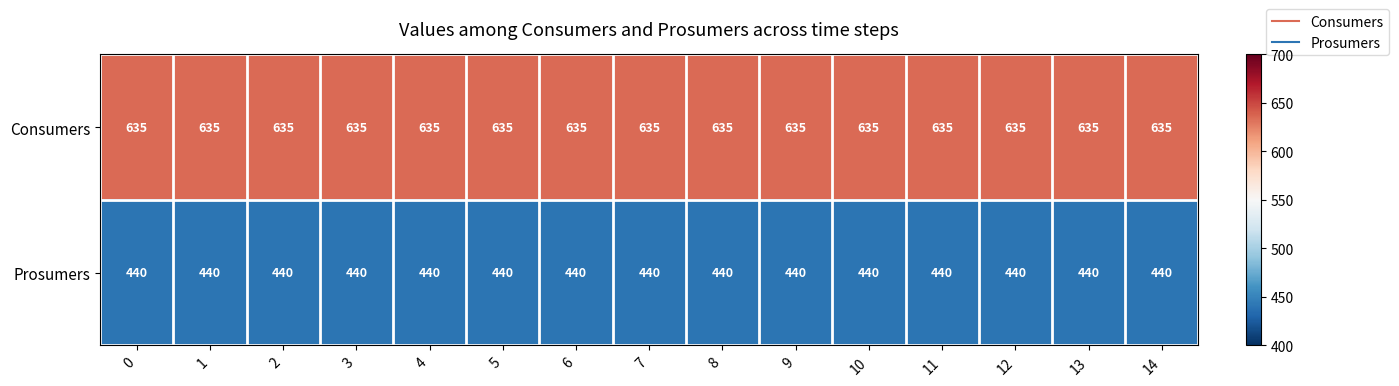

Is it true that Prosumers equals 620 at 8?

False